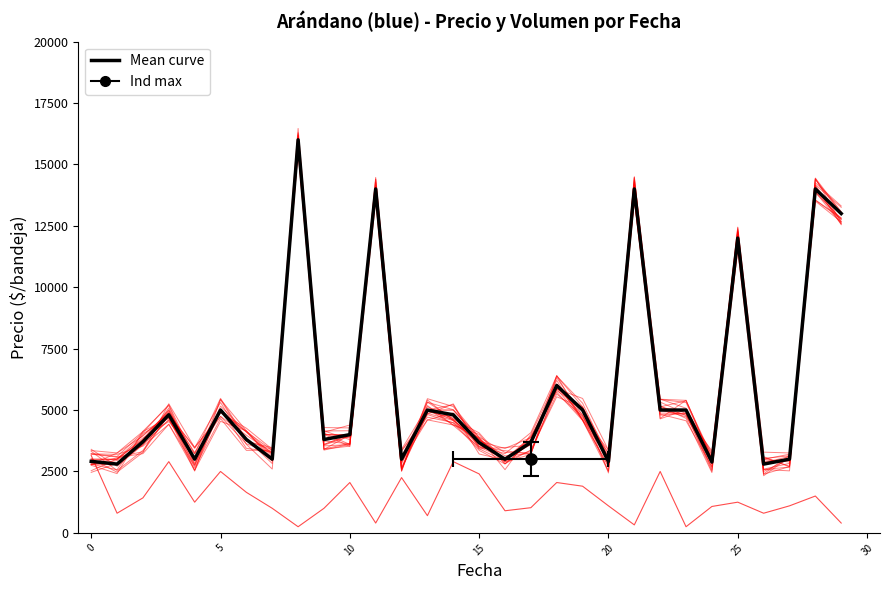

In Precio kg, how many points are higher than both neighbors (excluding endpoints)?

9